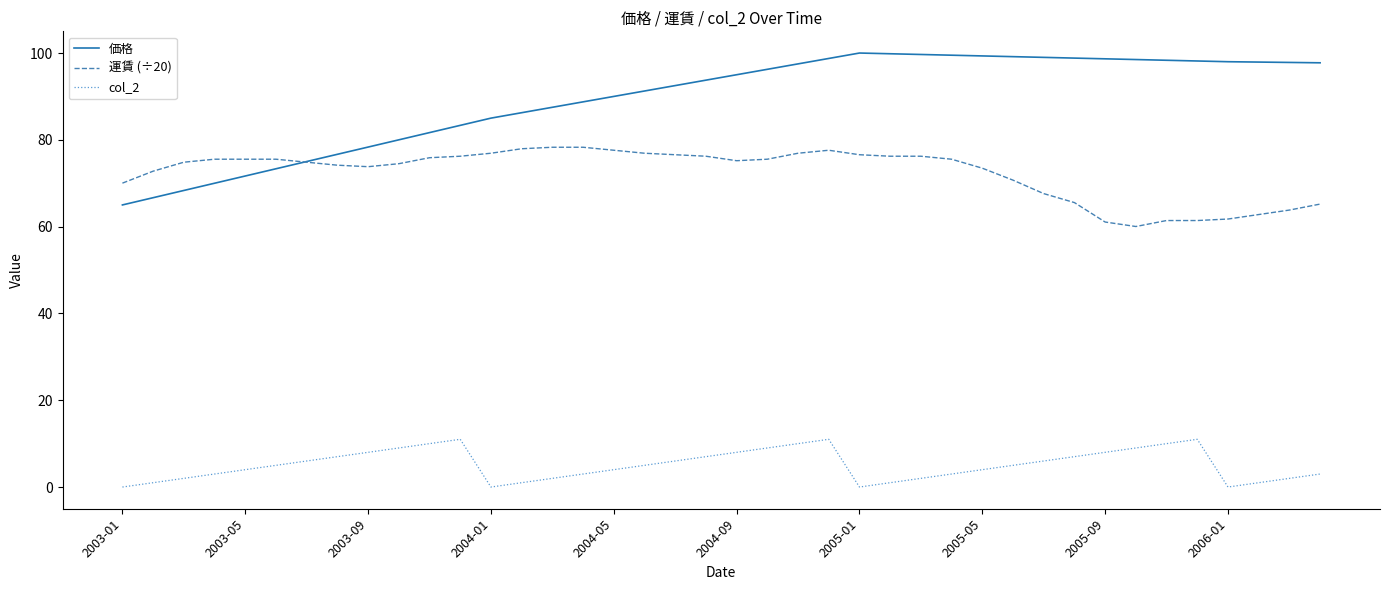

Which series has the widest spread of values?

価格